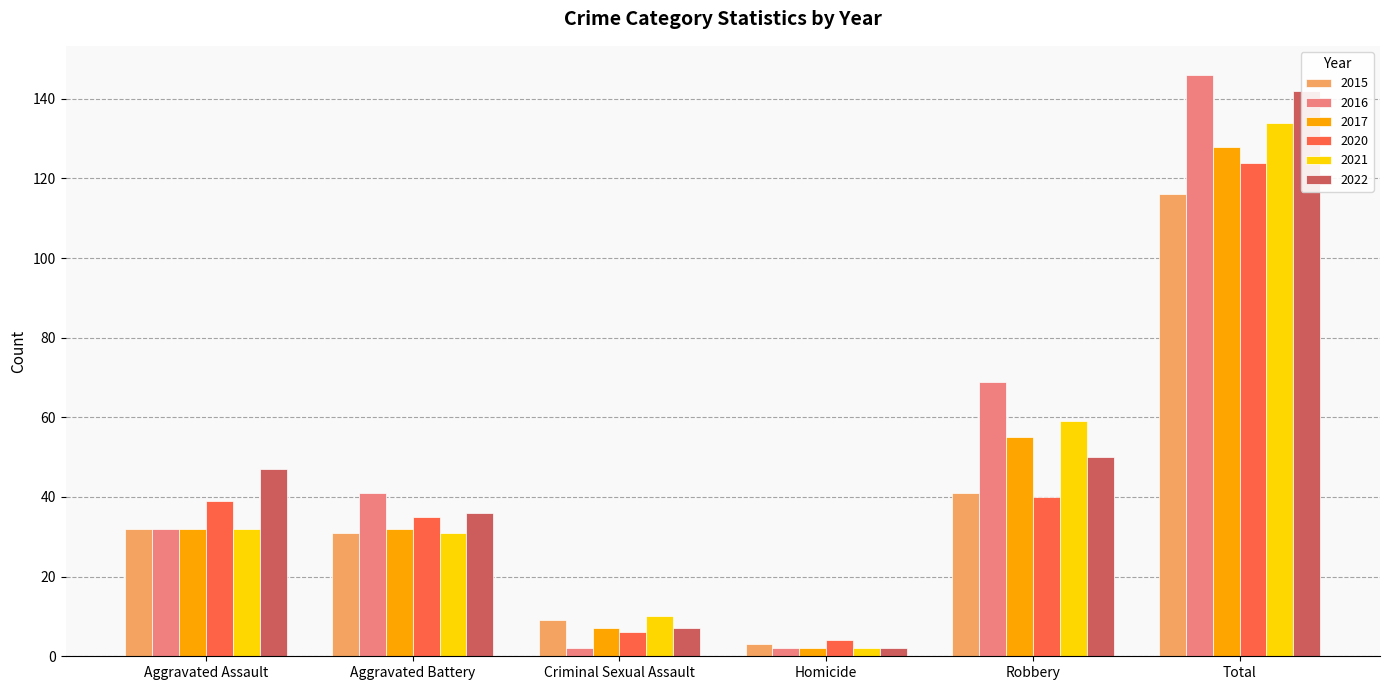

What value does the 2020 series have at Criminal Sexual Assault, to the nearest 10?

10